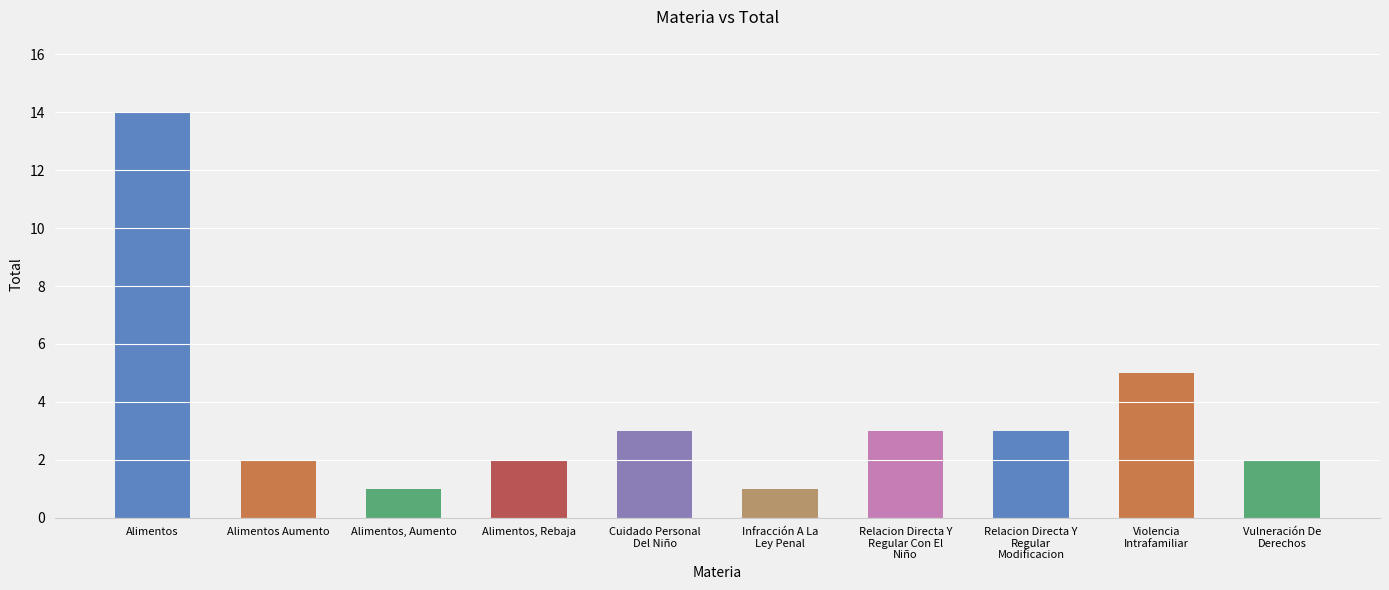

The value at Alimentos Aumento is 1. True or false?

False